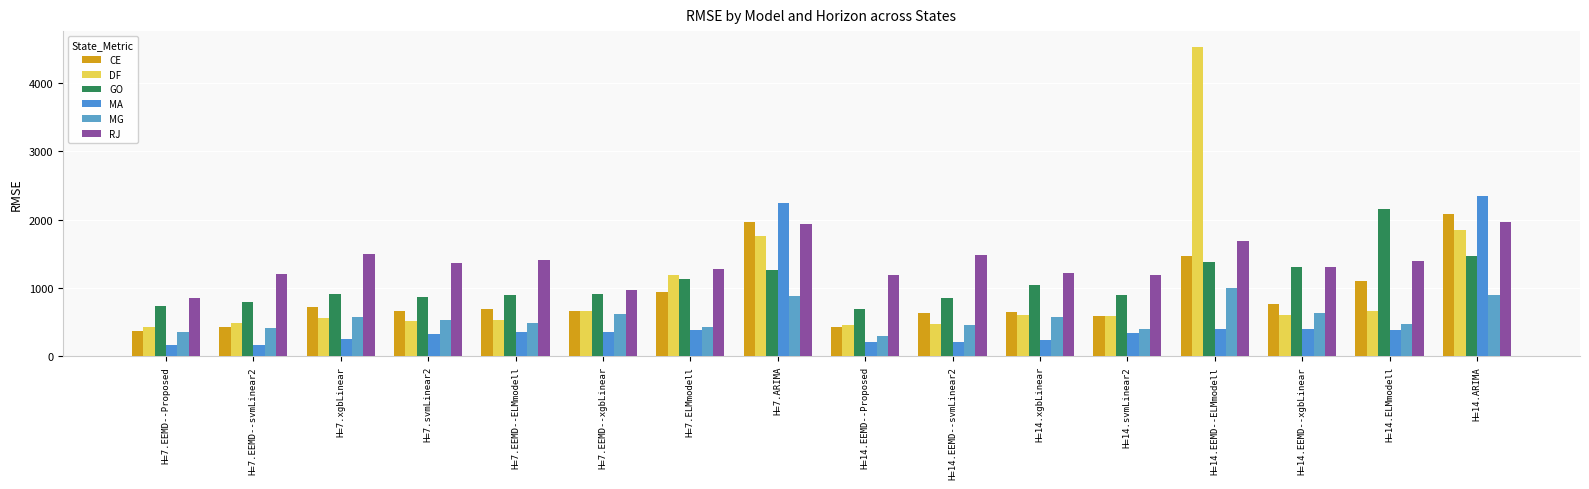

Between H=14.ARIMA and H=14.EEMD--xgbLinear, which is larger?

H=14.ARIMA